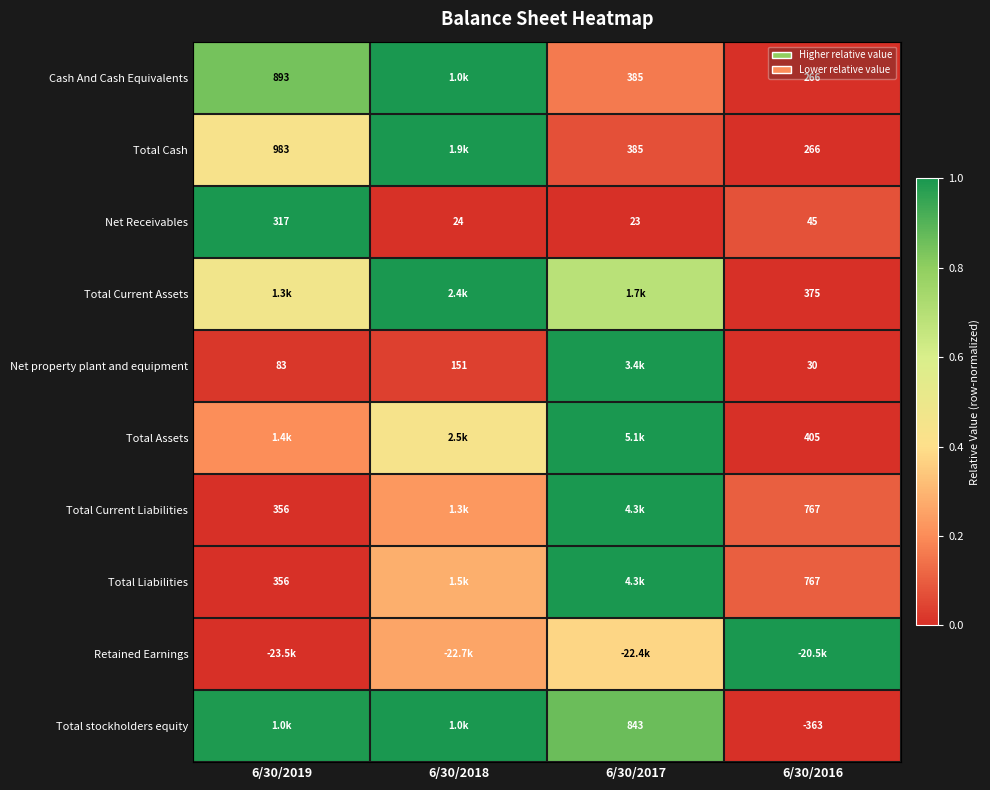

How many data points in Net Receivables are less than 45?

2